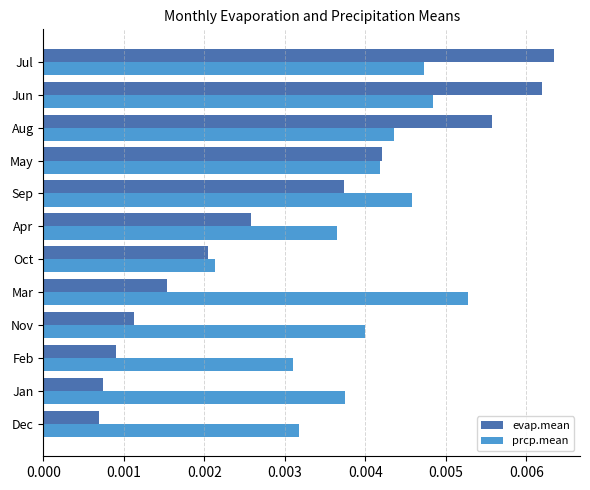

Is the value of prcp.mean at Feb greater than the value of evap.mean at Mar?

Yes